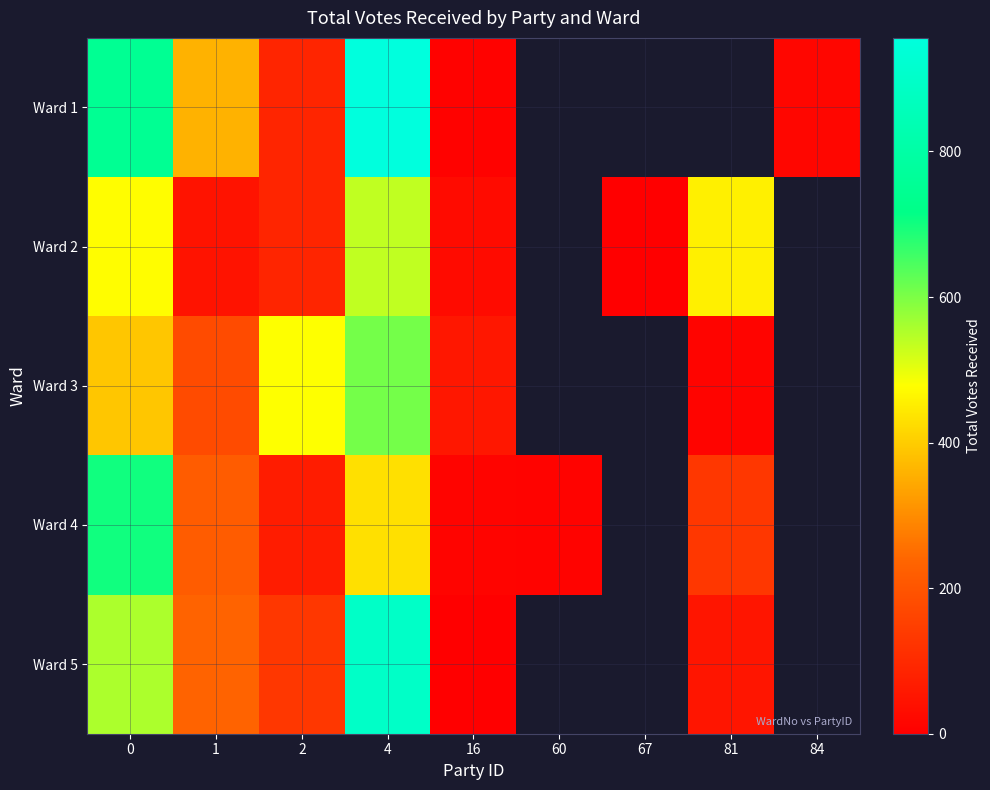

Where is Ward 4 nearest to the value 355?

4